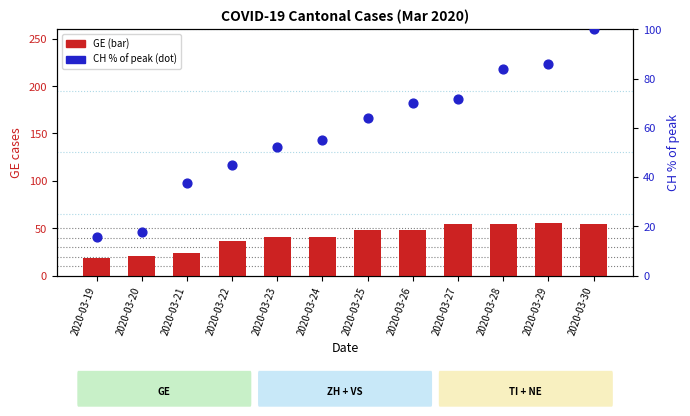

Which series reaches the maximum Y coordinate?

CH (% of peak)